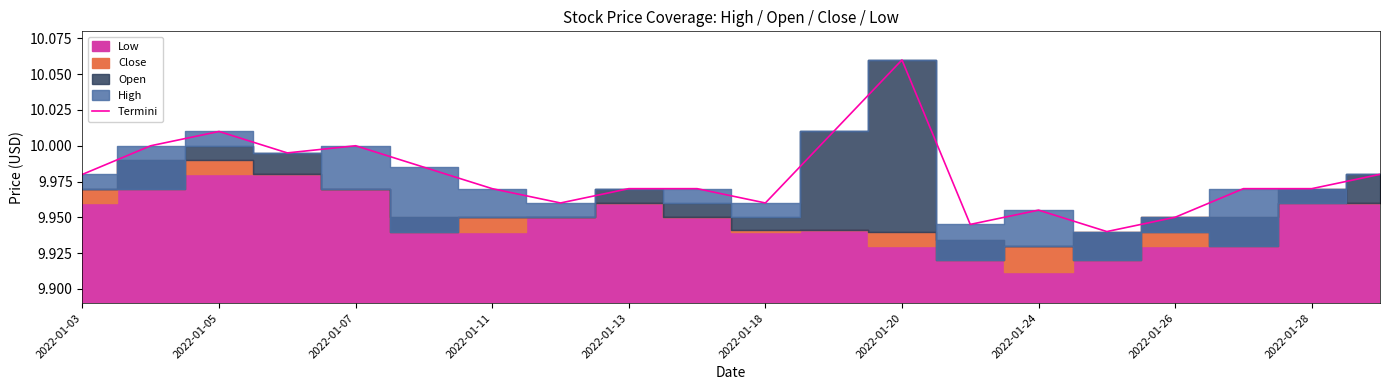

The value of Termini at 2022-01-05 is 17.8. True or false?

False